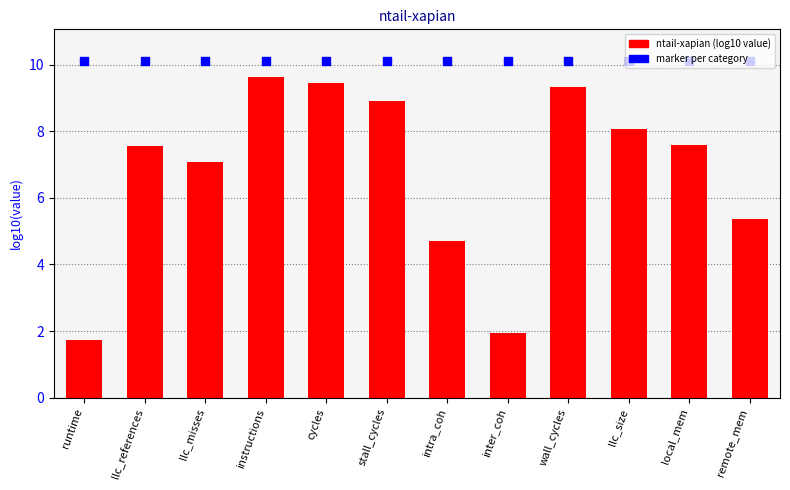

What are all the series names shown in the legend?

ntail-xapian (log10), marker